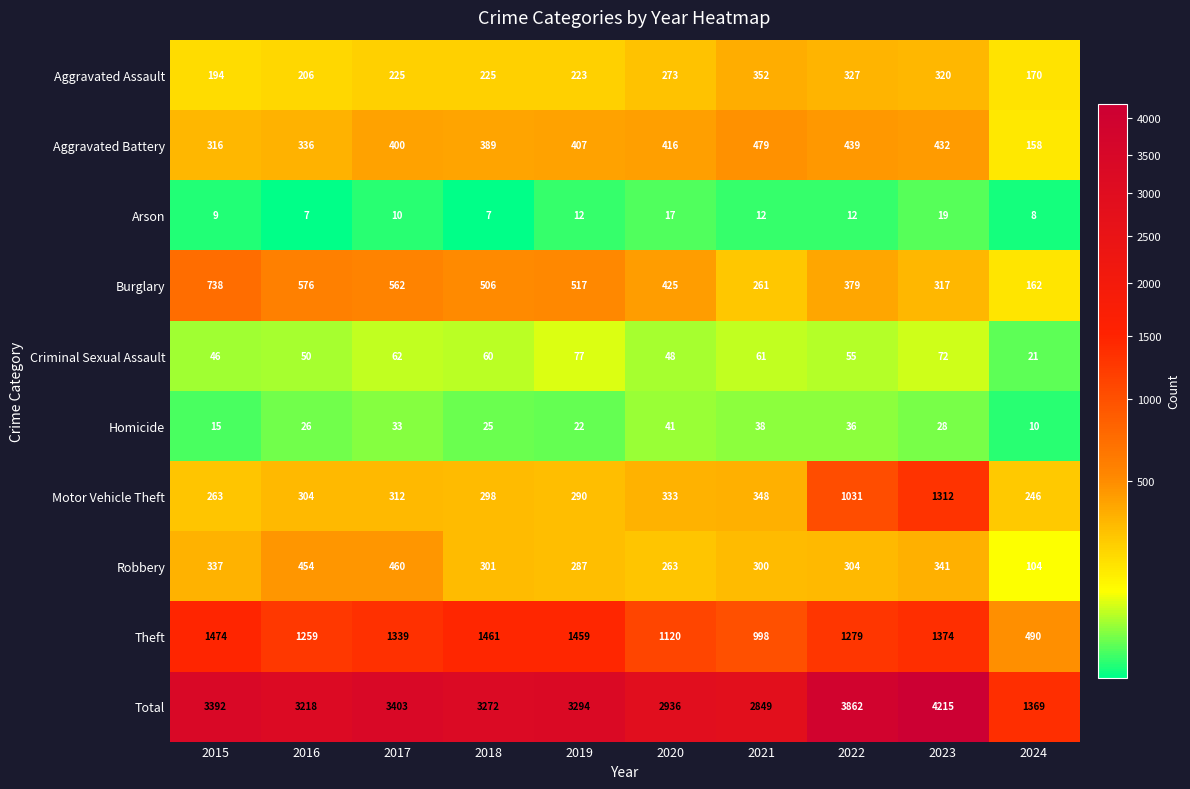

What is the total value across all series at 2019?

6588